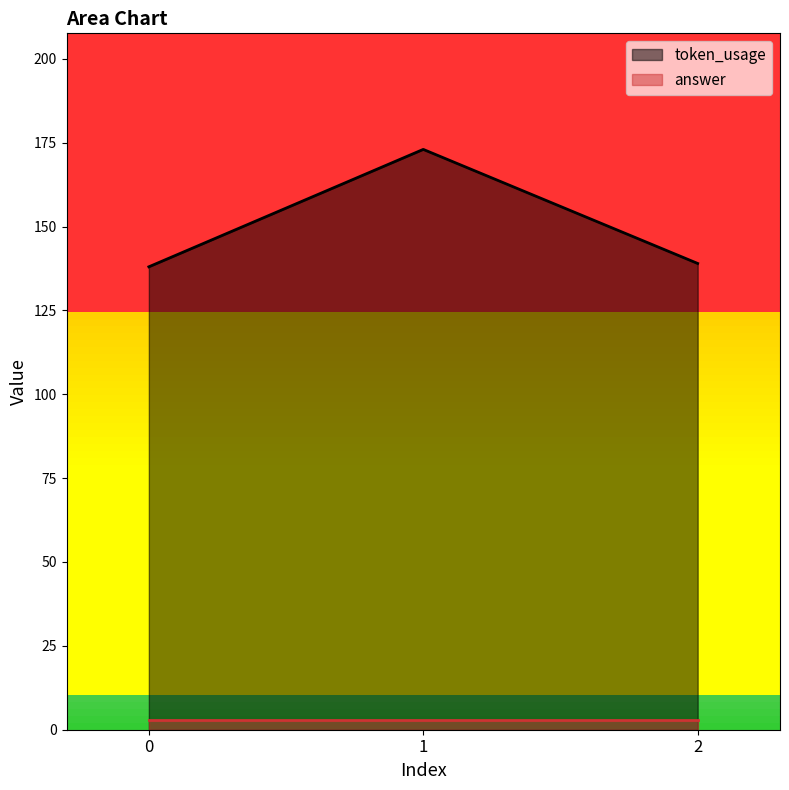

Rank the categories by value from highest to lowest.

1, 2, 0